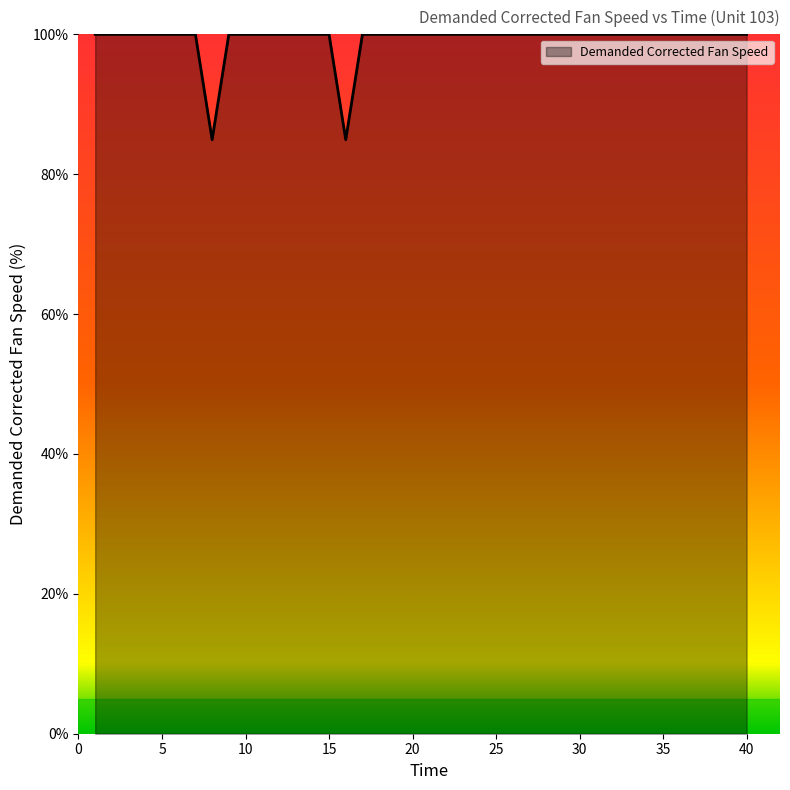

How many series are shown in this chart?

1